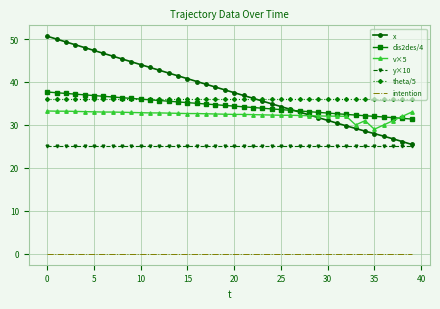

After their last crossing, which series has the higher values: theta/5 or x?

theta/5